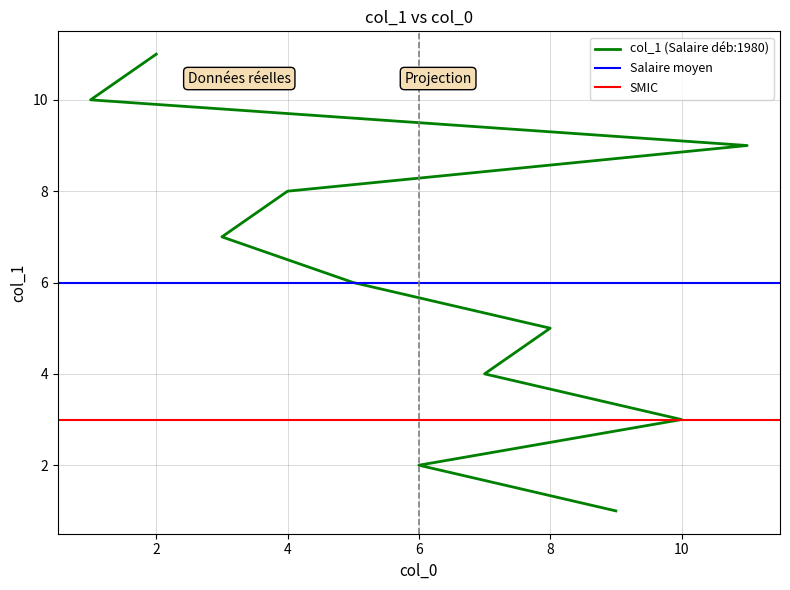

Reading left to right, what are all the values shown in this chart?

9=1	6=2	10=3	7=4	8=5	5=6	3=7	4=8	11=9	1=10	2=11